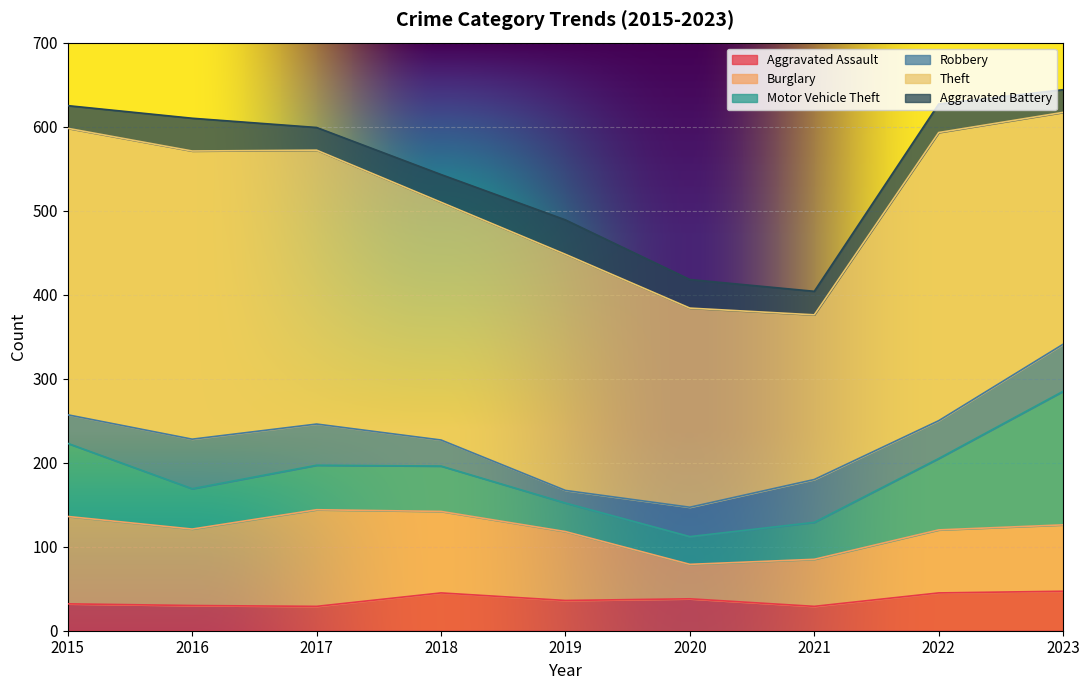

At which category does Aggravated Battery reach its first local peak?

2016